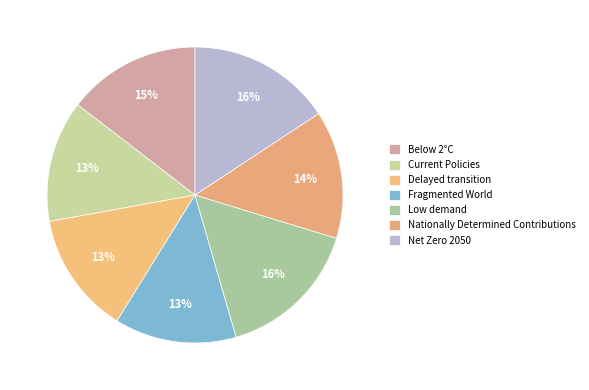

What percentage is the Fragmented World slice, to the nearest percent?

13%